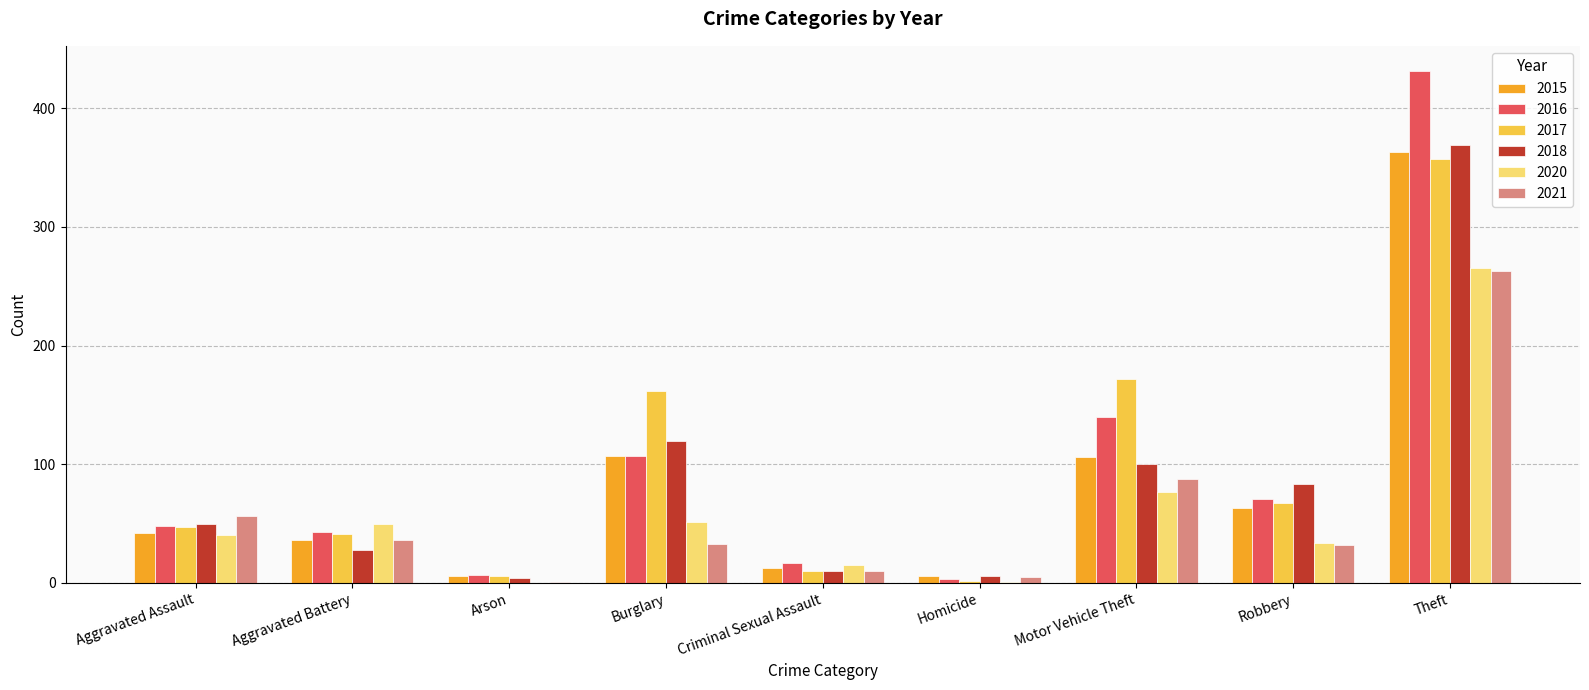

Where is 2020 nearest to the value 132?

Motor Vehicle Theft